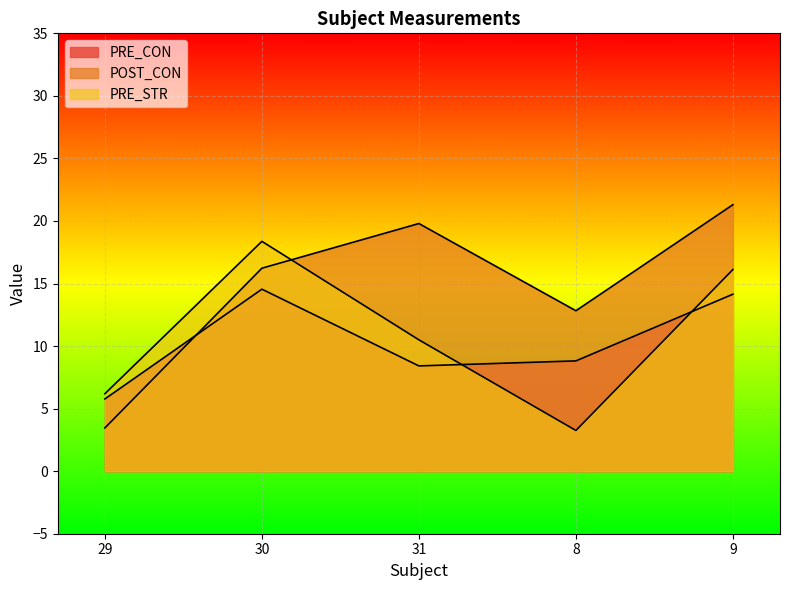

List the series in order of their peak value, highest first.

POST_CON, PRE_STR, PRE_CON